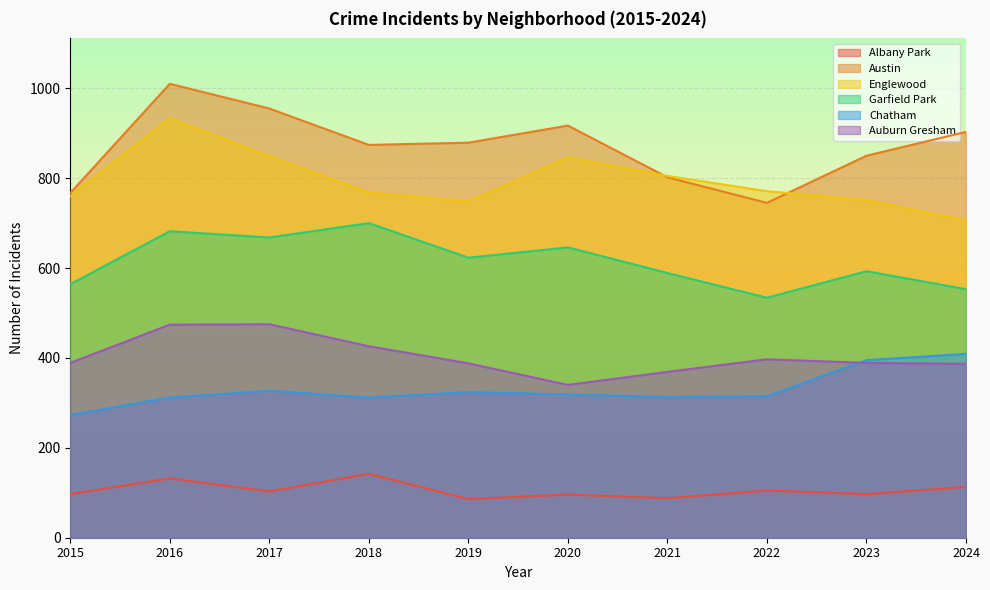

Where does the Auburn Gresham series first go above 389?

2016